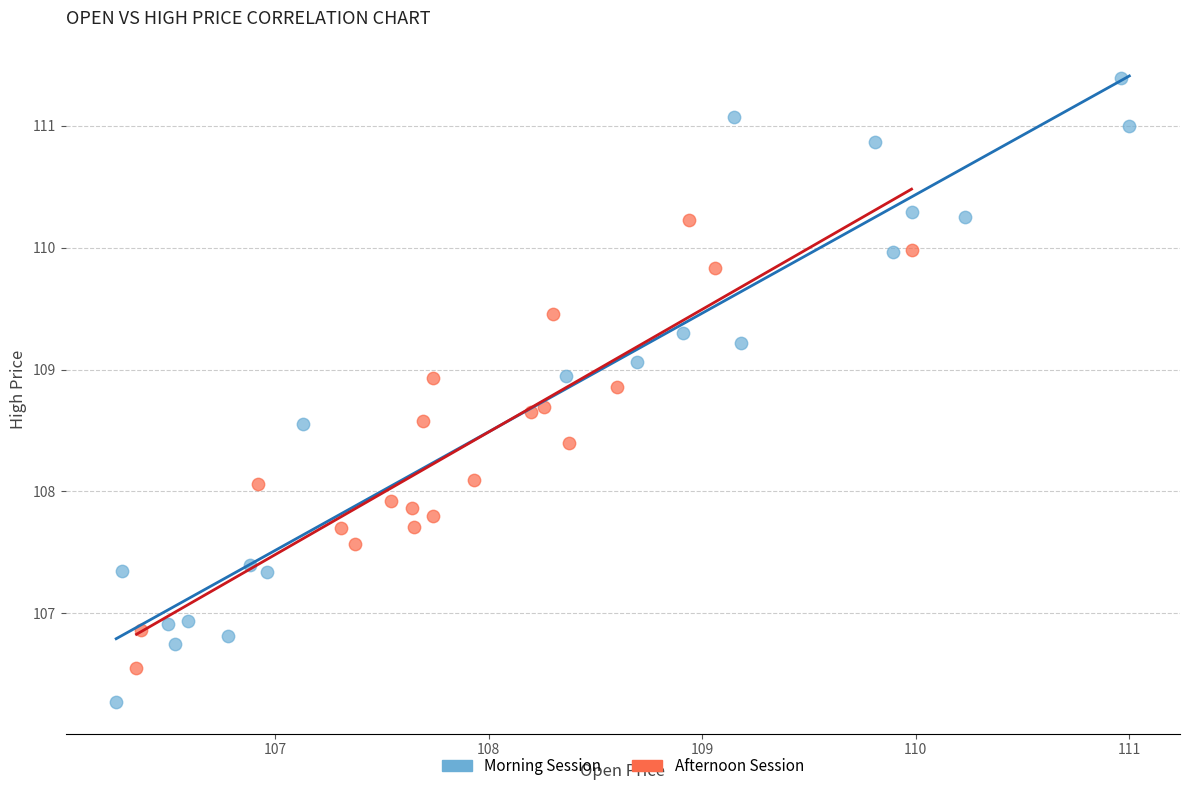

Which series has the widest spread of Y values?

Morning Session